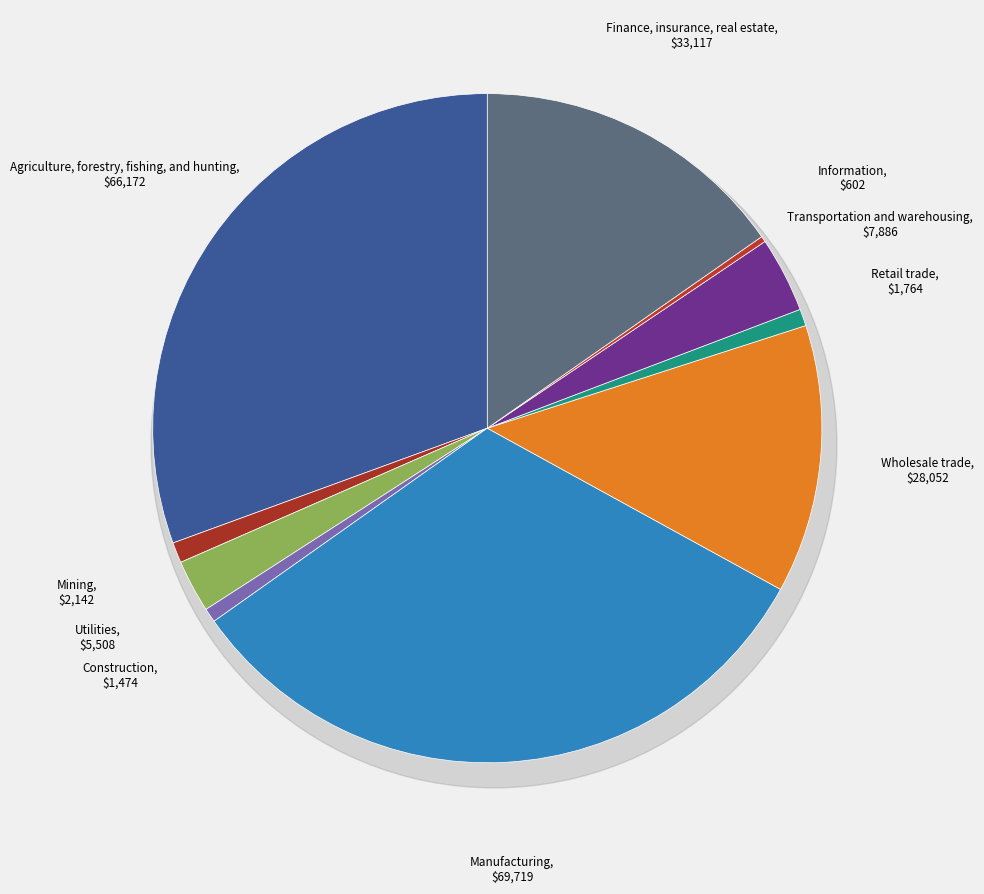

Is there any slice that represents more than half of the pie?

No